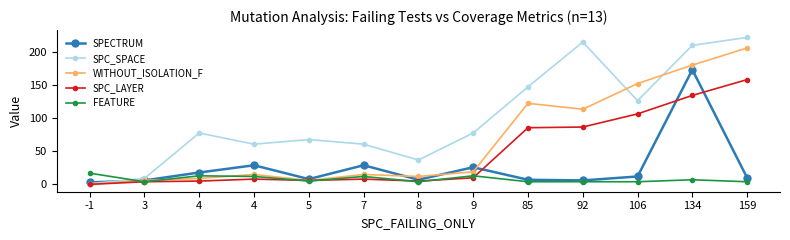

How many positive values does the WITHOUT_ISOLATION_F series have?

12